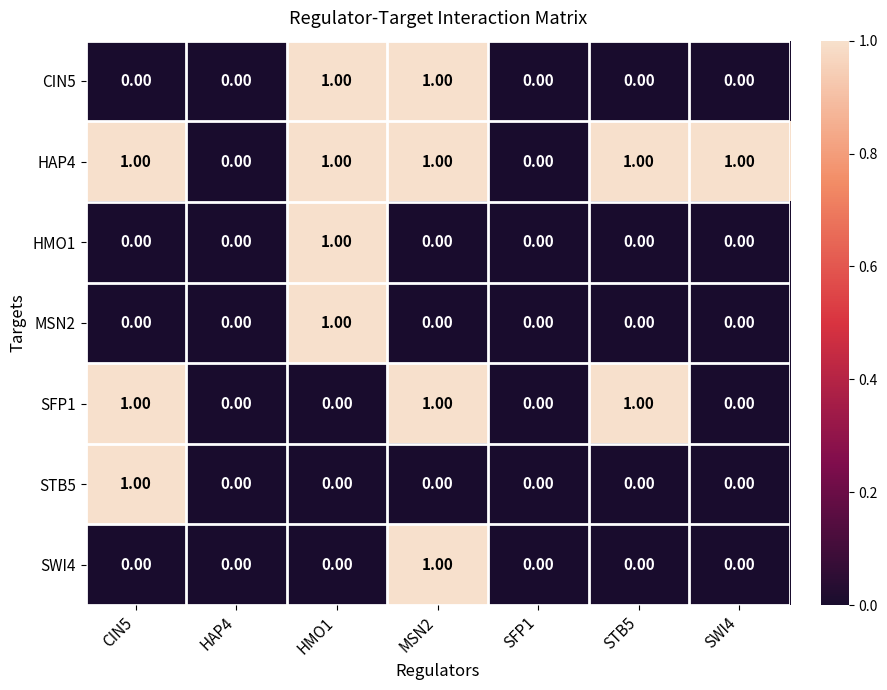

Is the value of CIN5 at SWI4 greater than the value of HAP4 at CIN5?

No